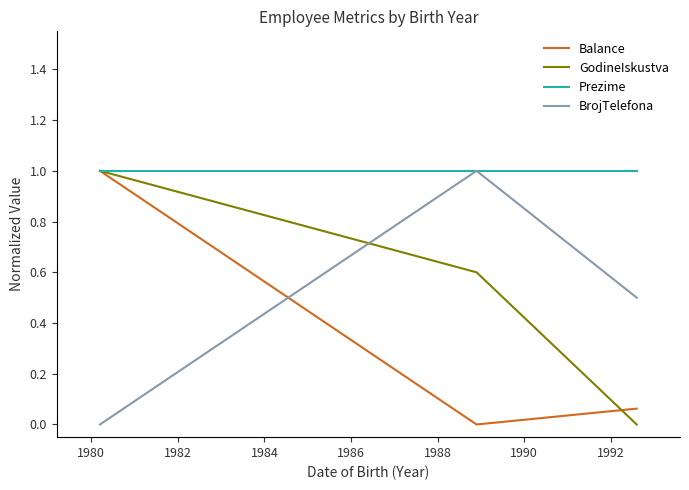

What is the difference between the maximum and second lowest values in the GodineIskustva series?

0.4